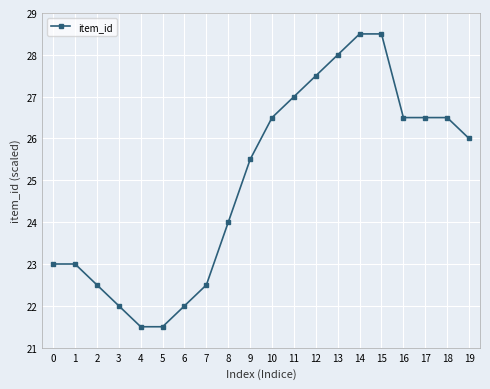

What is the change in value from 1 to 10?

+3.5